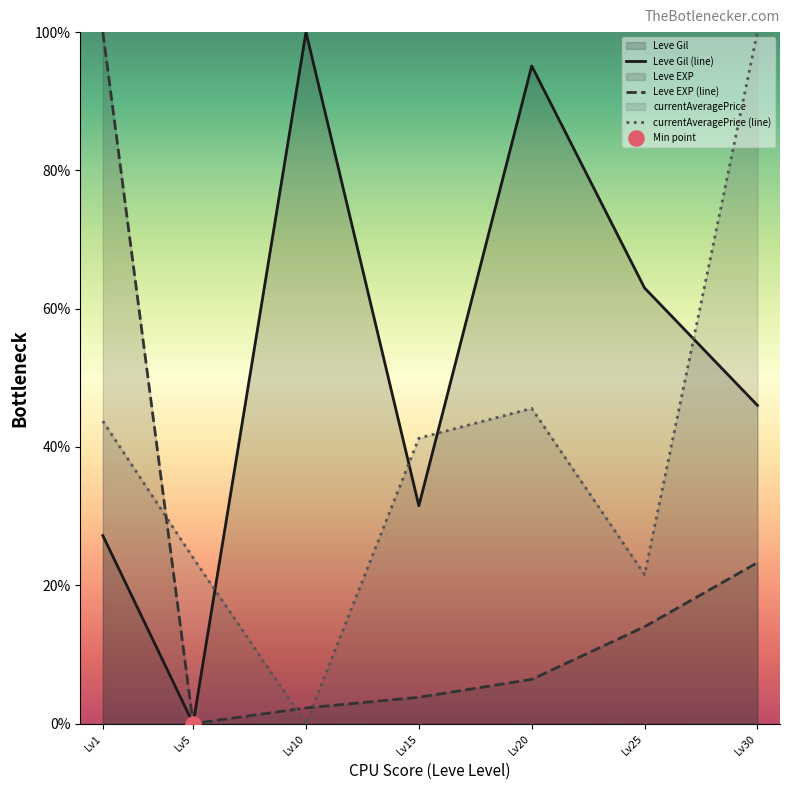

At how many categories does at least one series exceed 8?

7